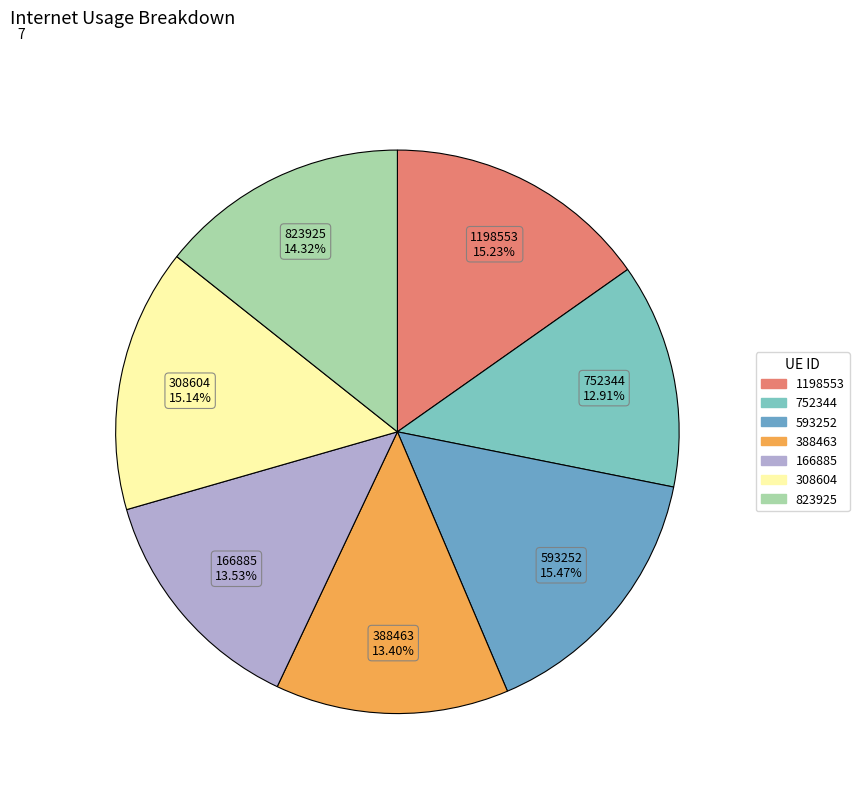

To the nearest percent, what portion does 388463 represent?

13%